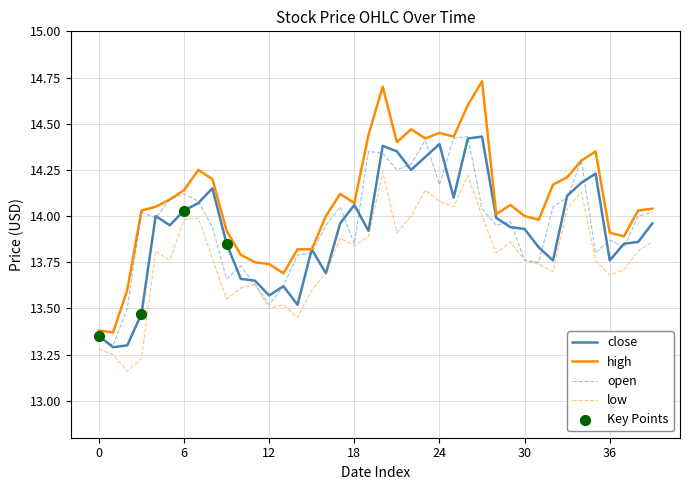

Which series has the largest total across all categories?

high